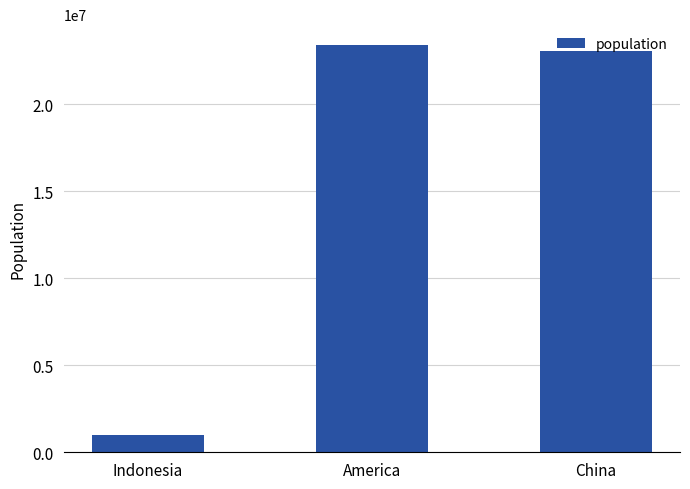

Reading left to right, transcribe all the data shown in this chart.

Indonesia=1000001	America=23423429	China=23042034